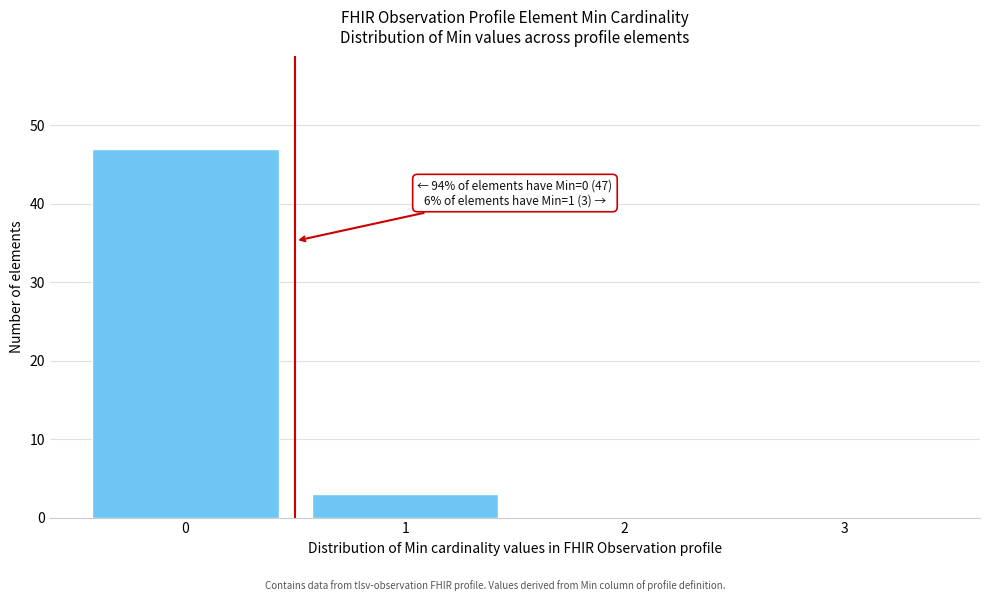

Over which range of the x-axis is the bar tallest?

-0.5 to 0.5